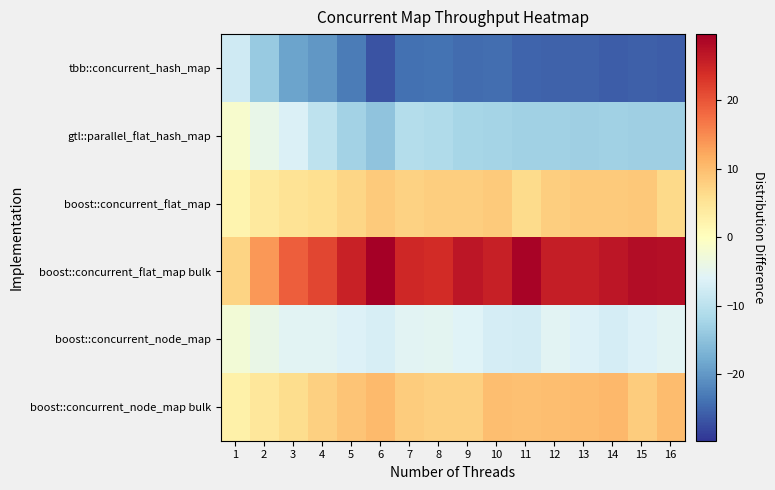

Which category has the lowest value across all series?

6